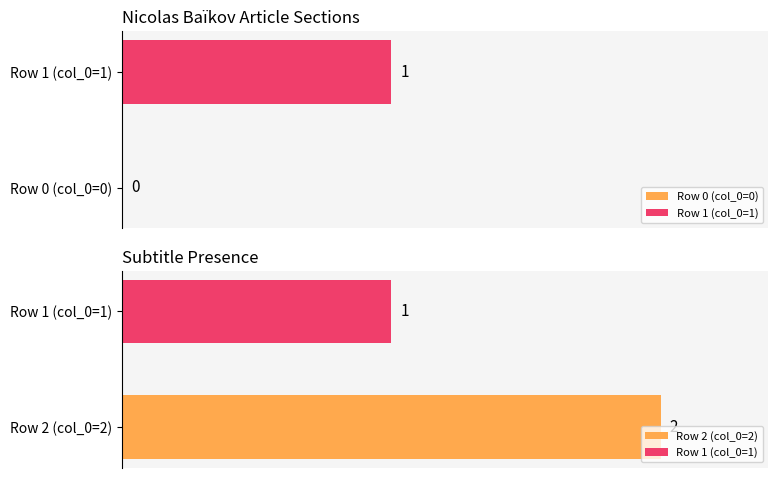

Which category has the lowest value across all series?

Nicolas_Ba%C3%AFkov row 0